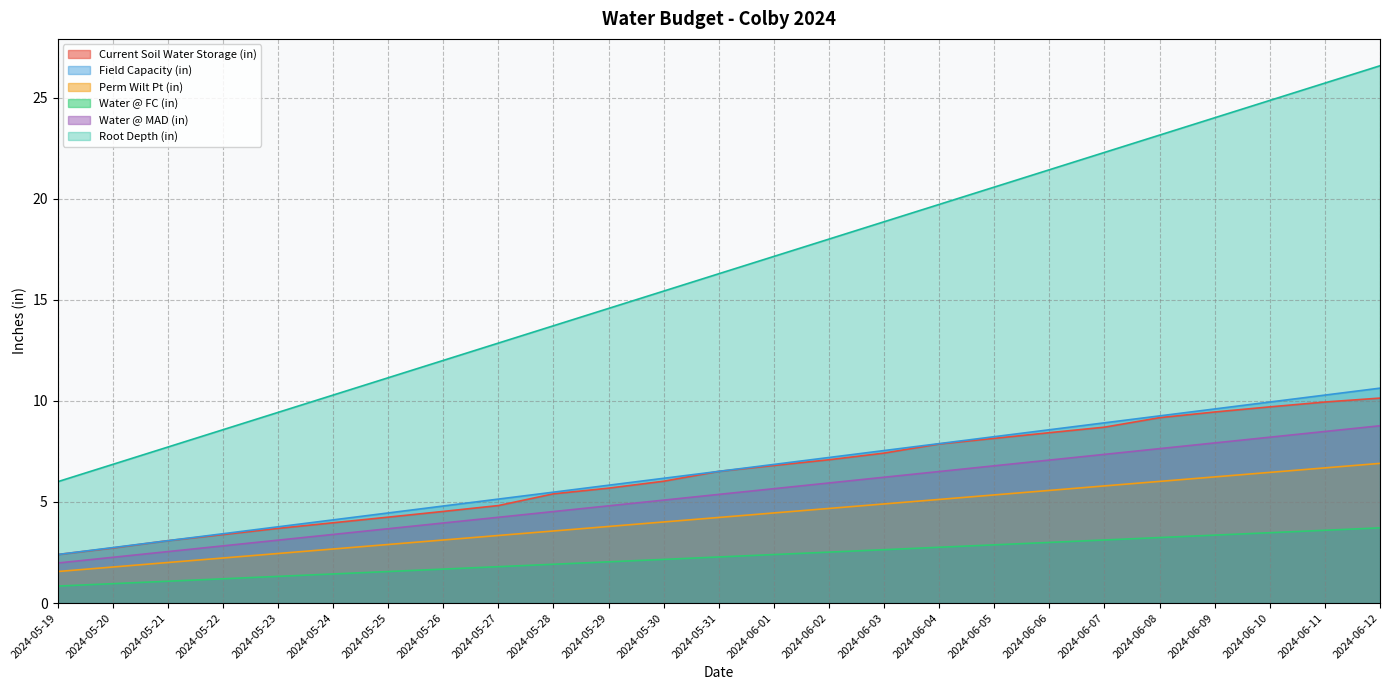

How many distinct data groups are displayed?

6